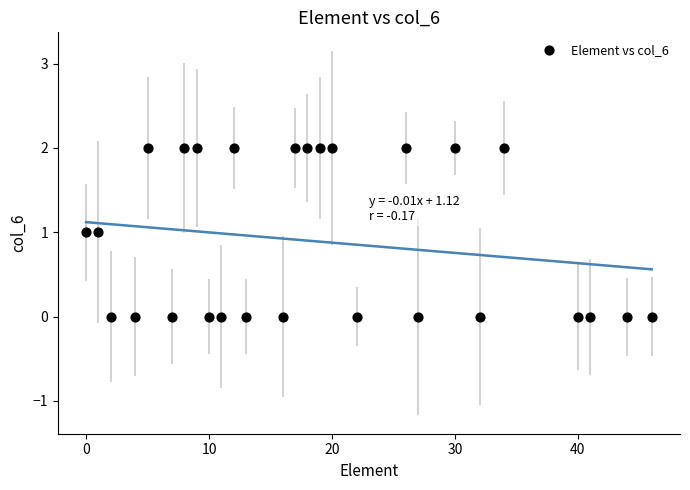

What is the range of X values (max minus min)?

46